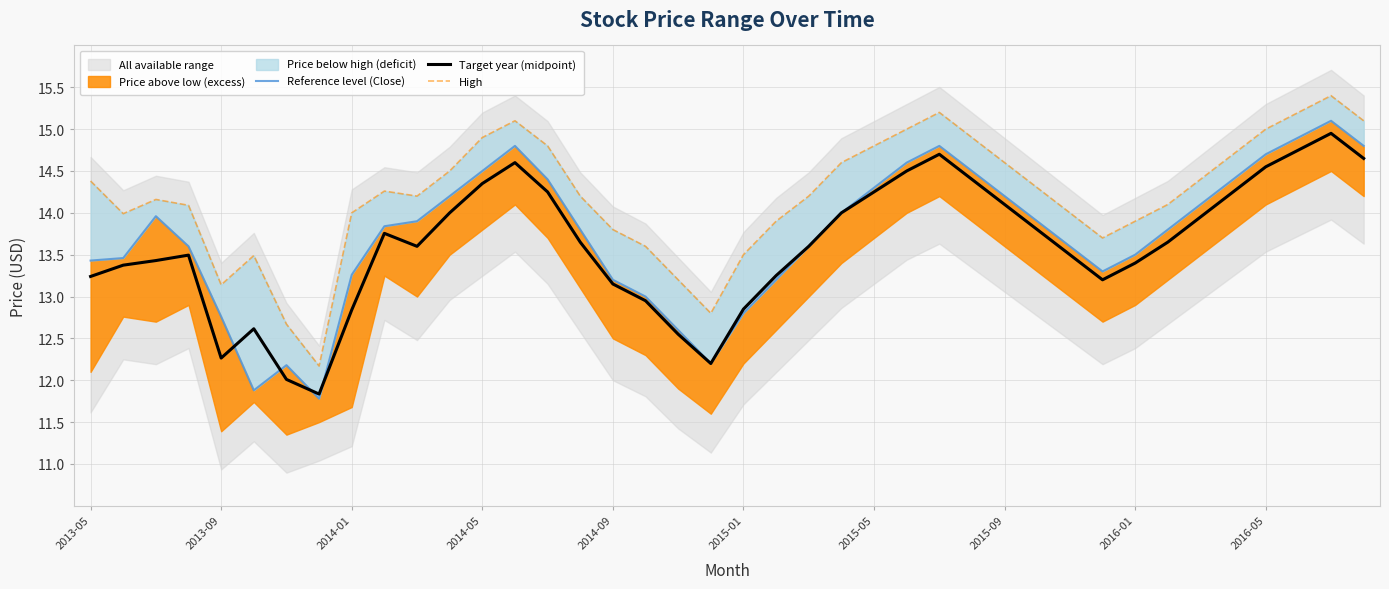

The Target year (midpoint) series shows 16.6 at 2013-09. True or false?

False